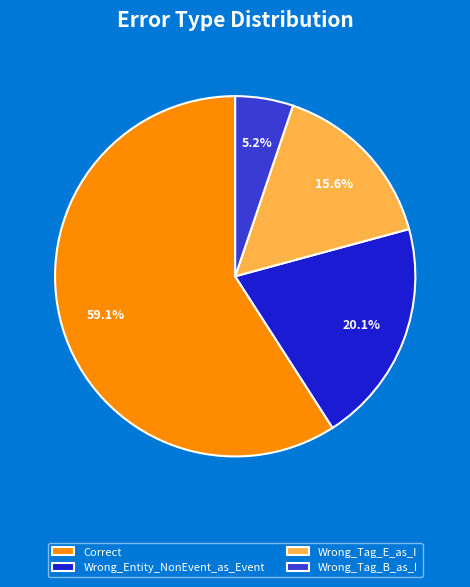

True or false: Correct accounts for 48% of the total.

False